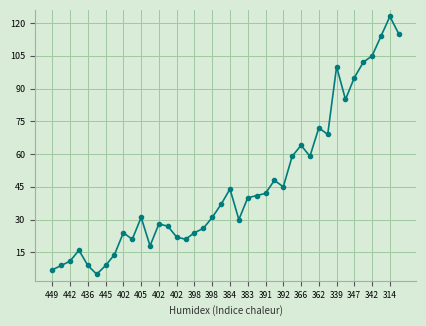

What is the average value?

46